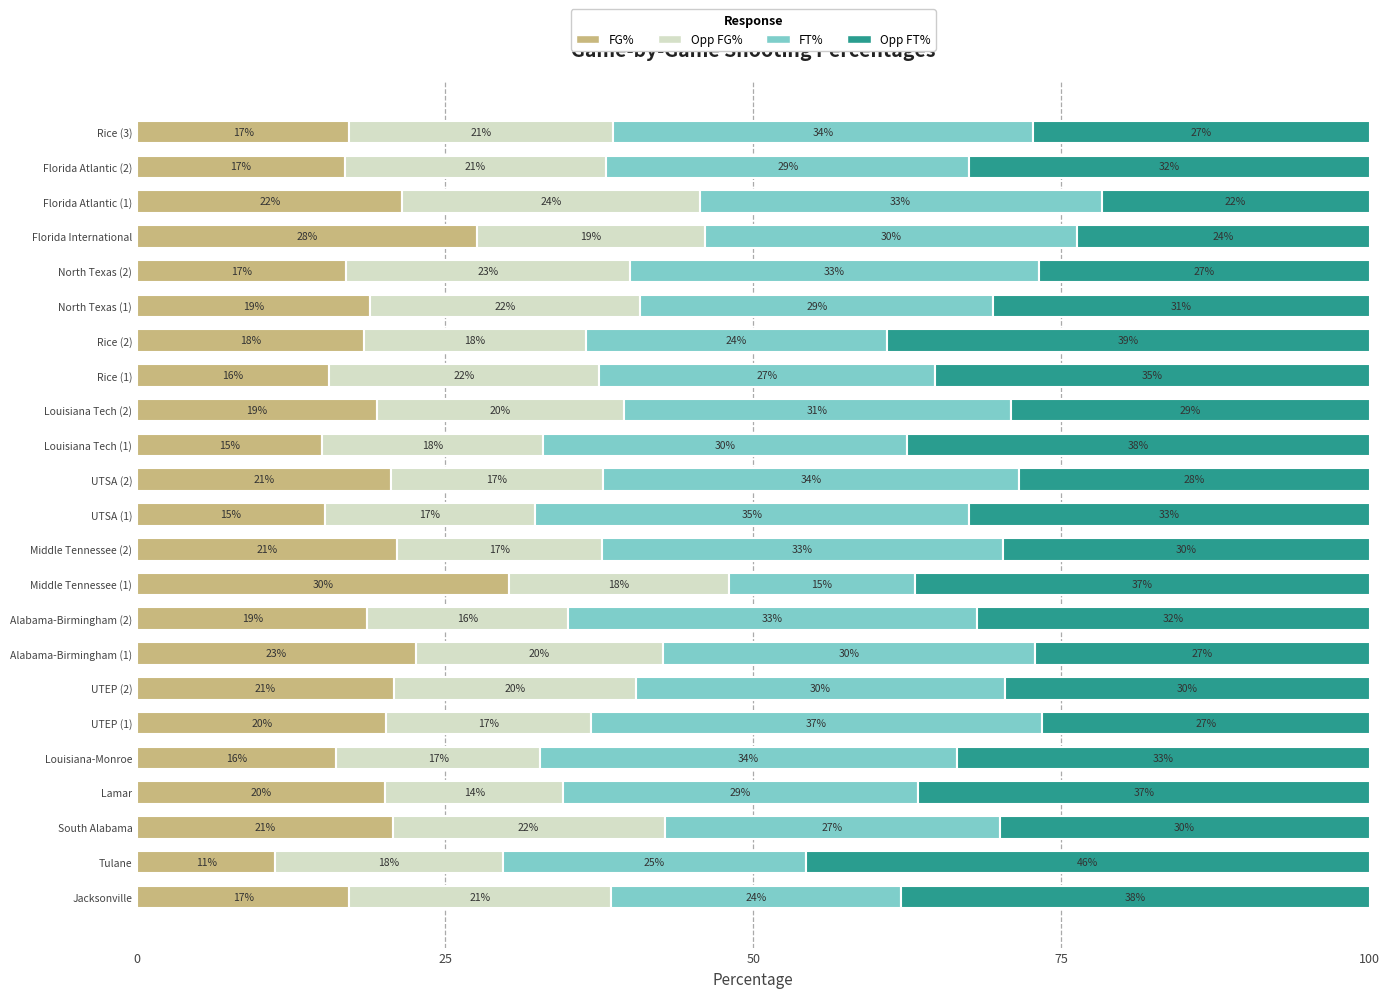

What is the difference between the FG% values at Middle Tennessee (1) and Jacksonville?

13.0